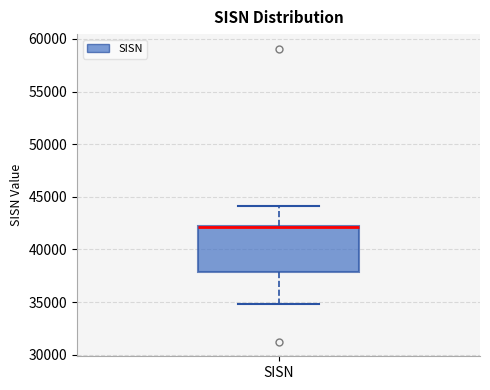

Read this box plot against the y-axis: the position of the median line, the range covered by the box, and the ends of both whiskers. The values are not printed on the chart, so give them approximately, as read against the axis.

median 42000 (drawn on the box's upper edge), box 38000 to 42000, whiskers 35000 to 44000